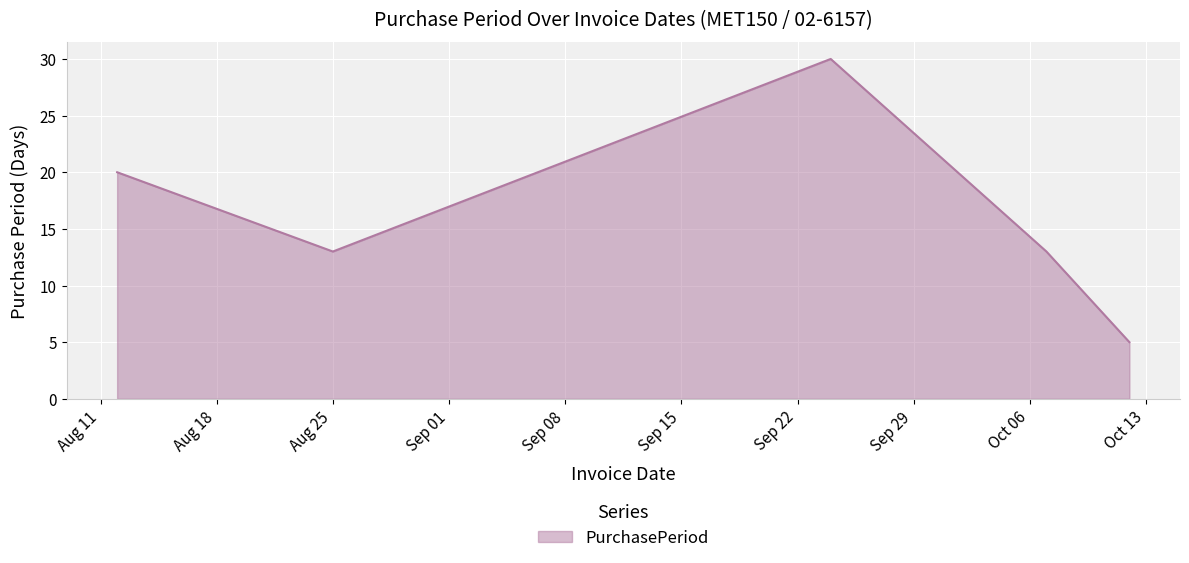

True or false: the data has more than 1 interior local peaks.

False